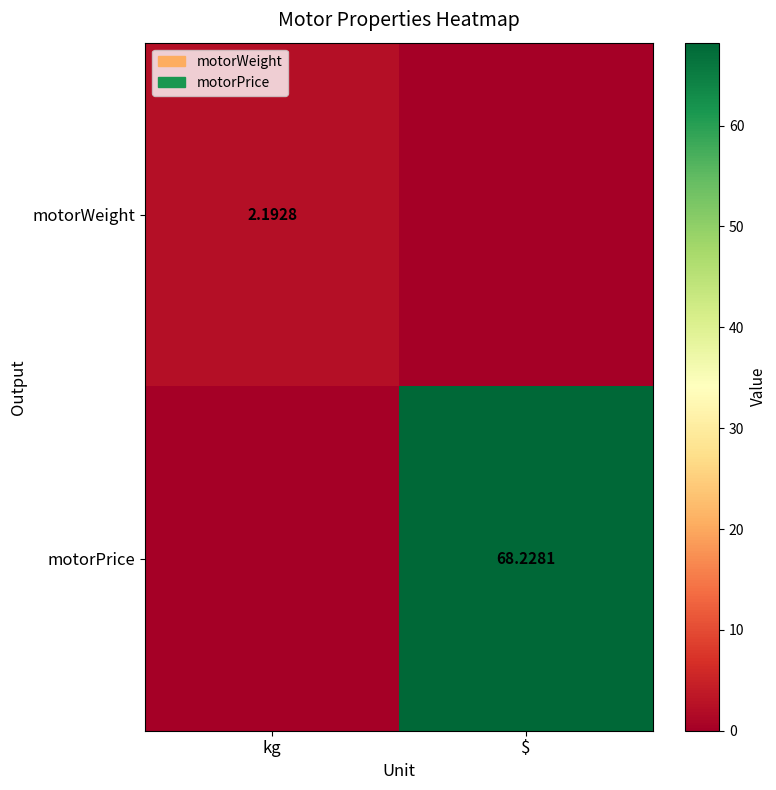

How many data points in motorPrice are above 68?

1